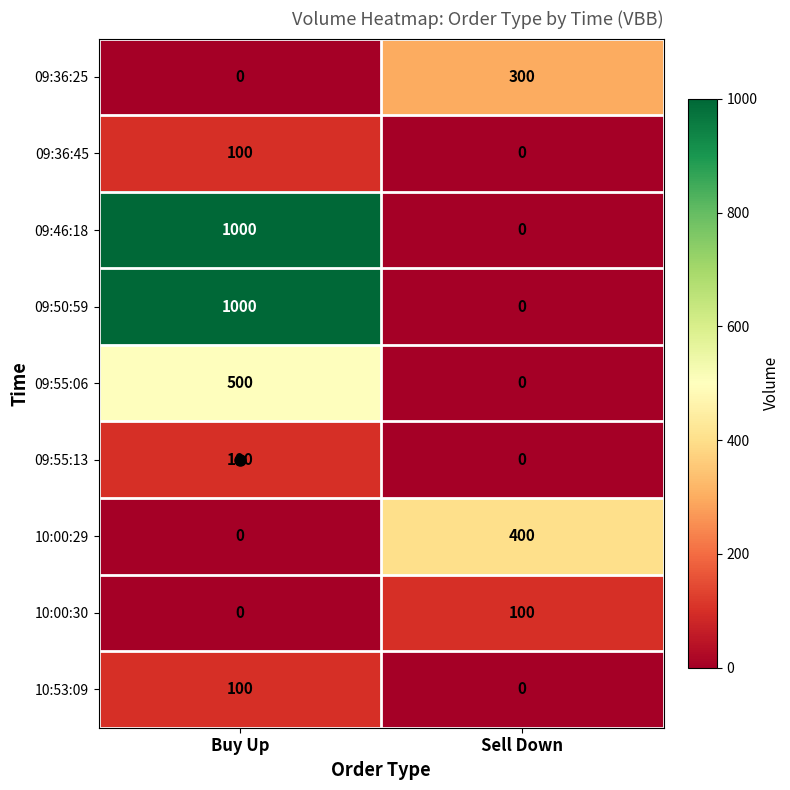

What is the total value across all series at Buy Up?

2800